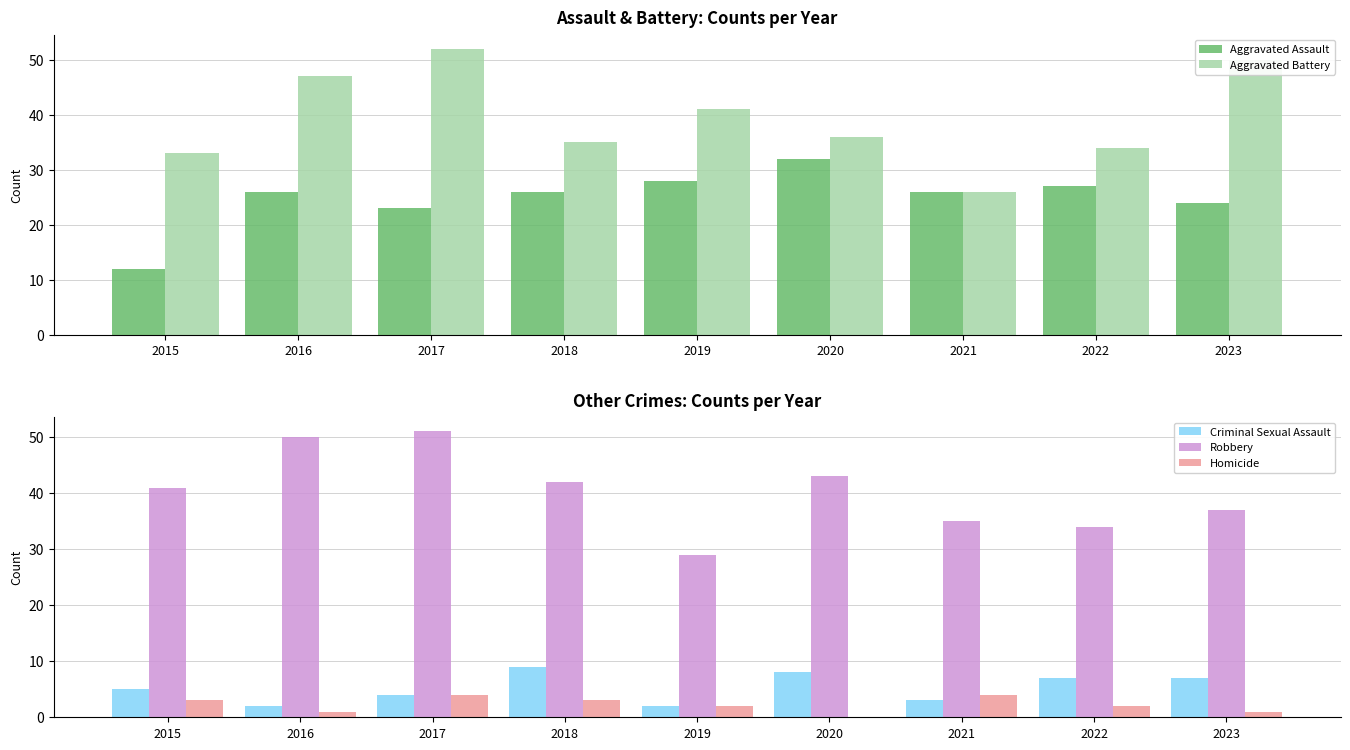

Is the value of Aggravated Assault at 2015 greater than the value of Homicide at 2015?

Yes